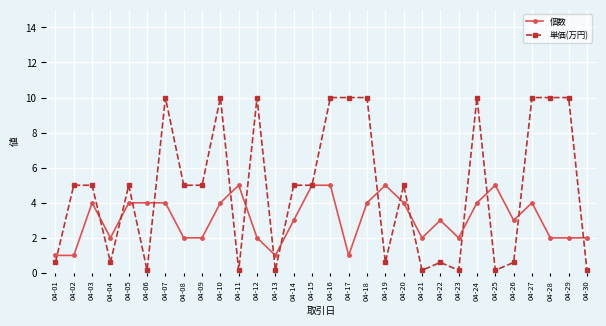

What is the average value of the 単価(万円) series?

4.8